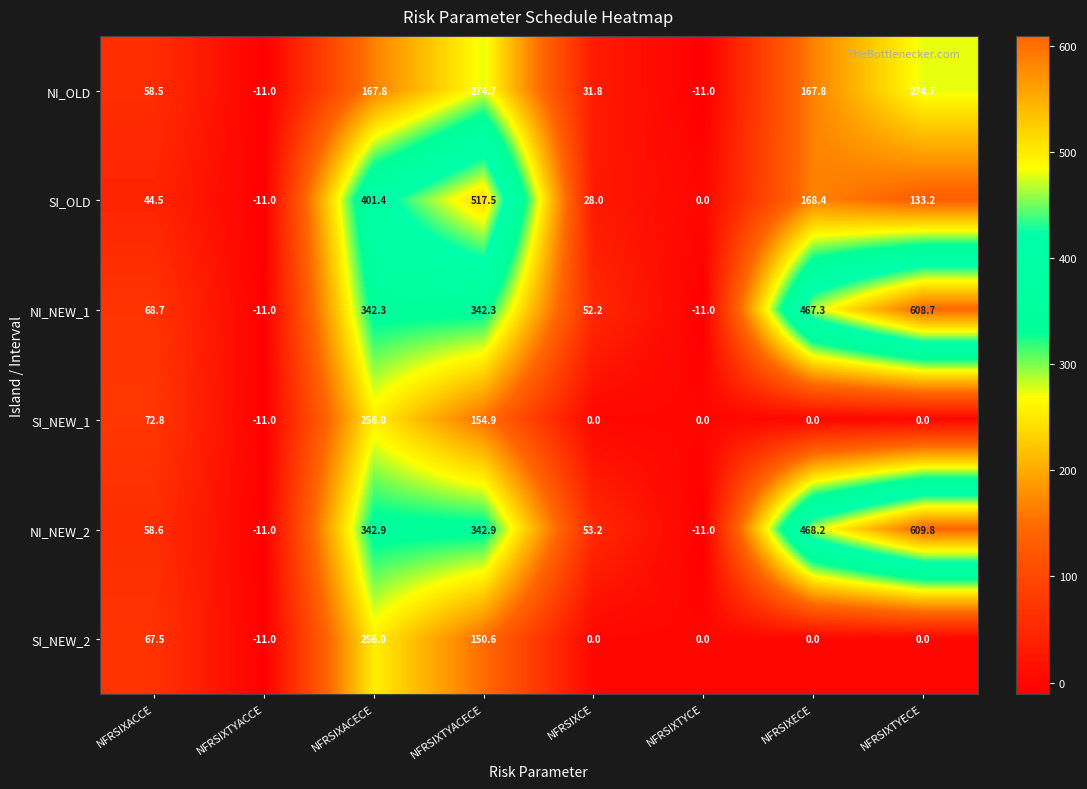

At which category is the sum across all series the highest?

NFRSIXTYACECE